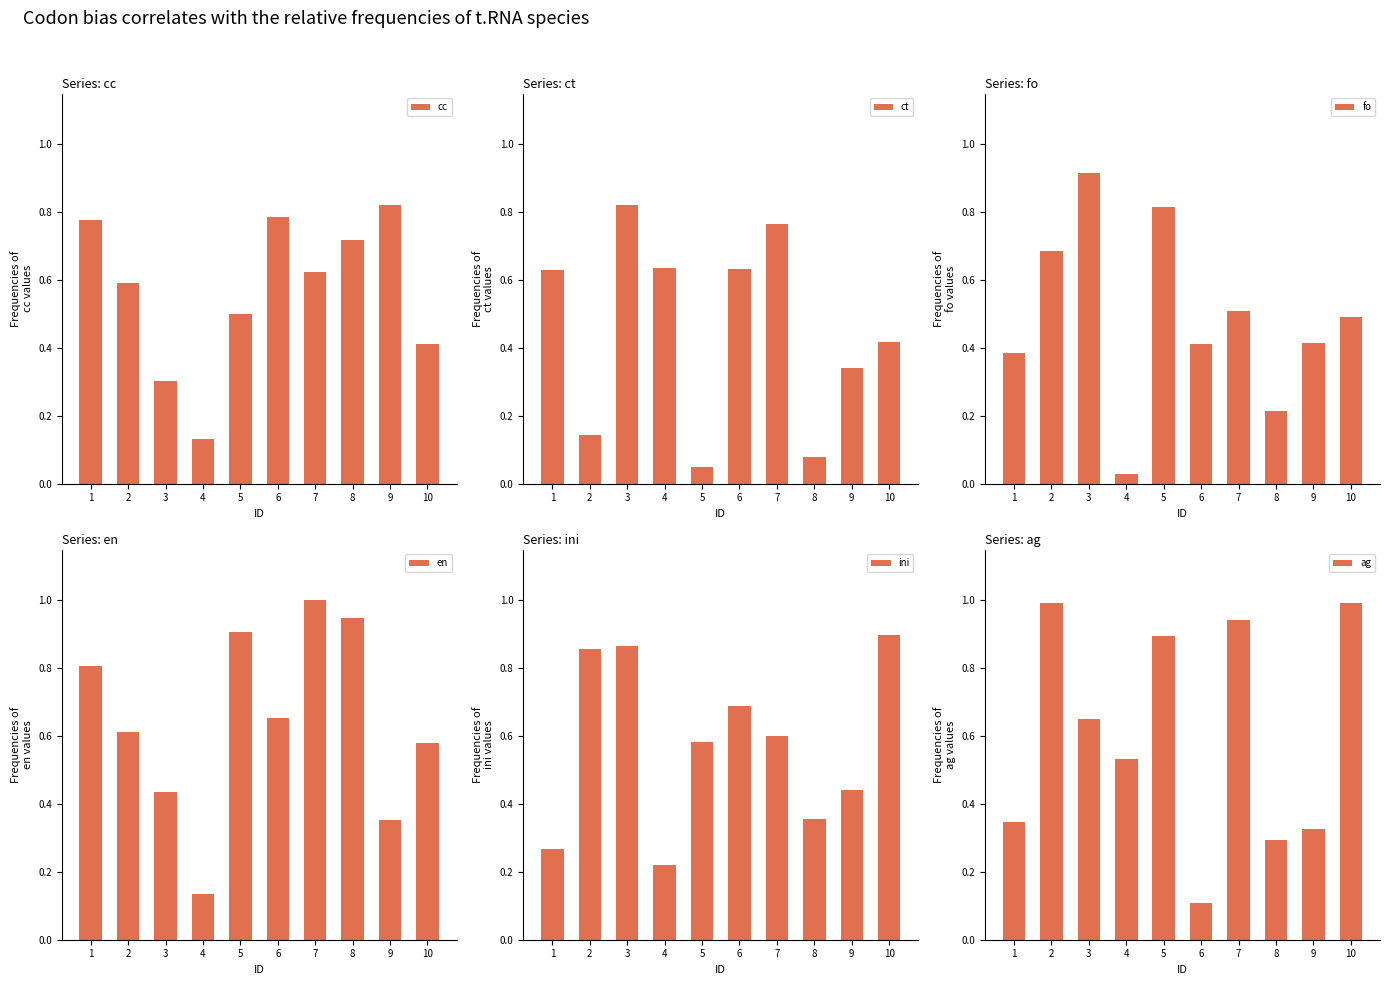

What is the approximate value of fo at 10?

0.5